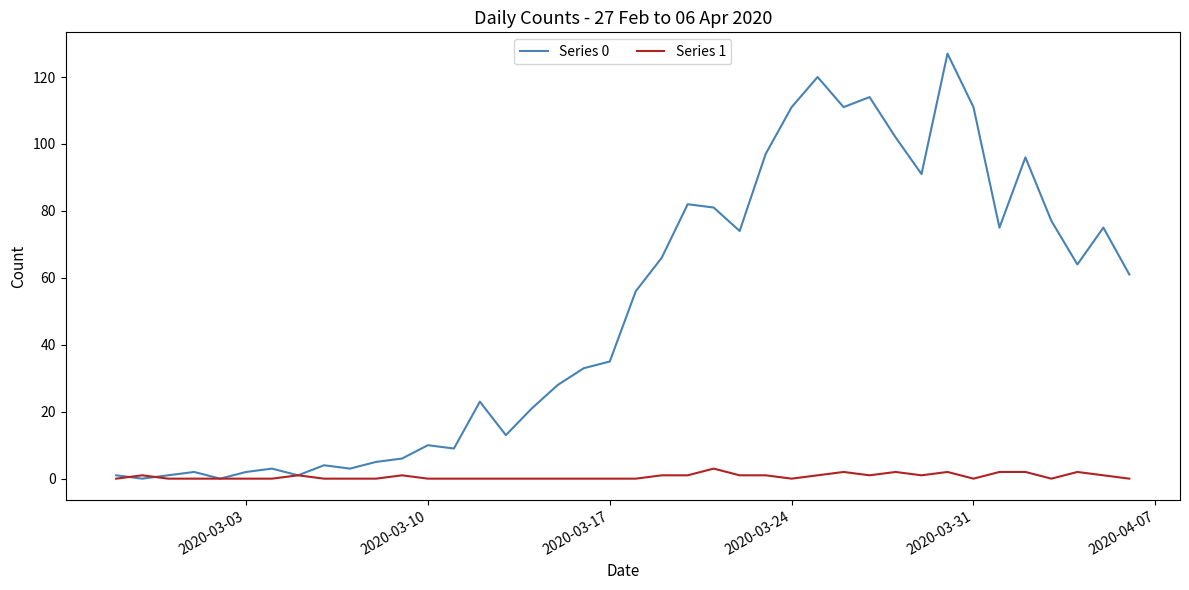

Which series has the widest spread of values?

Series 0